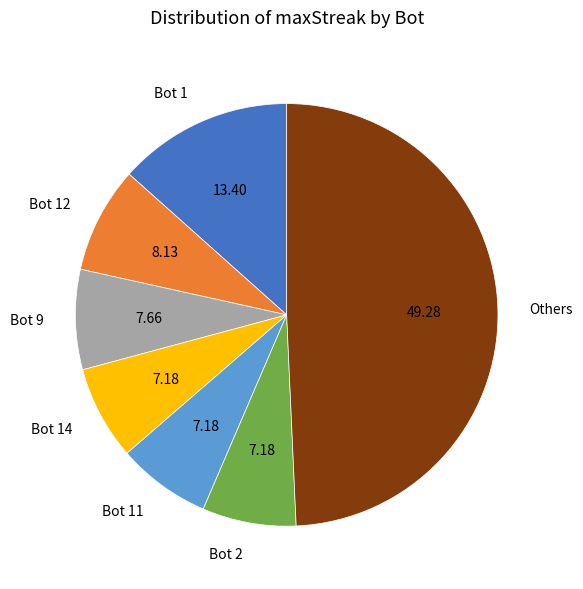

Combined, do Others and Bot 14 account for over 50%?

Yes